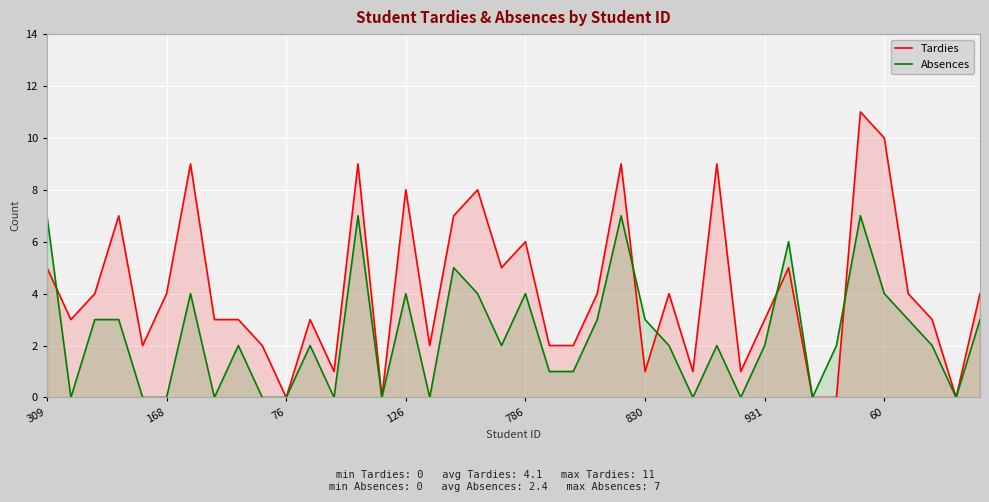

List the series in order of their peak value, lowest first.

Absences, Tardies